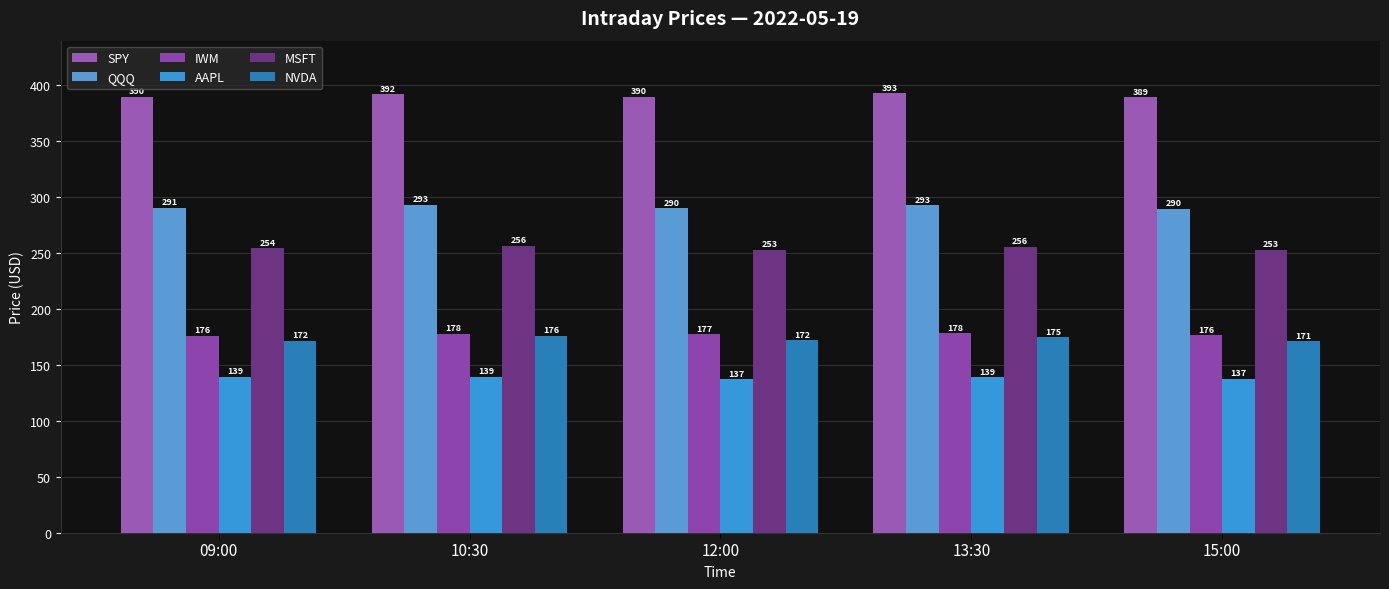

What is the difference between the second highest and minimum values in the AAPL series?

2.4